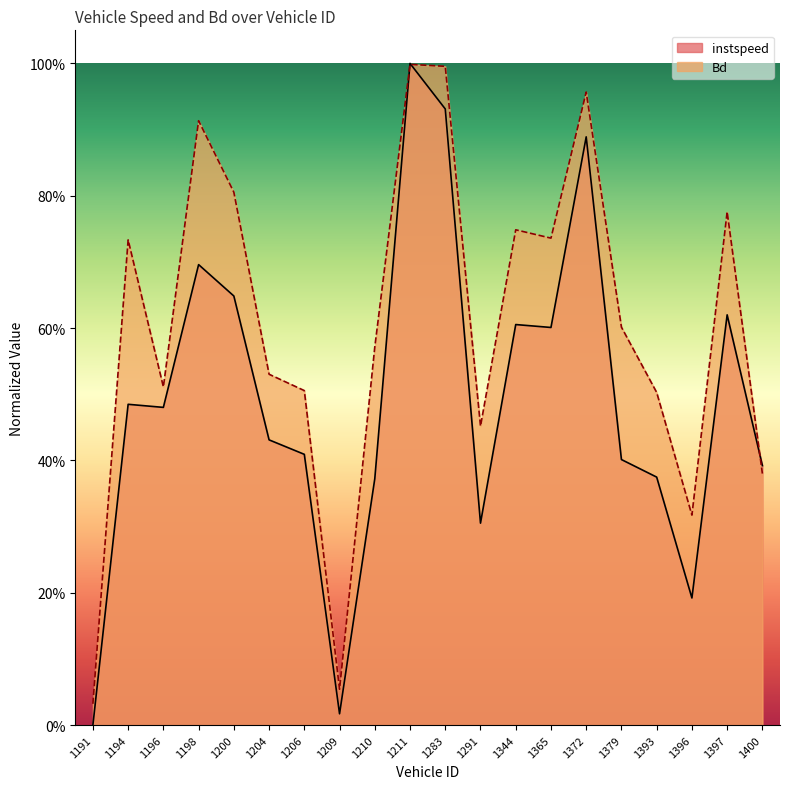

Rank the series by their maximum value, from highest to lowest.

instspeed, Bd